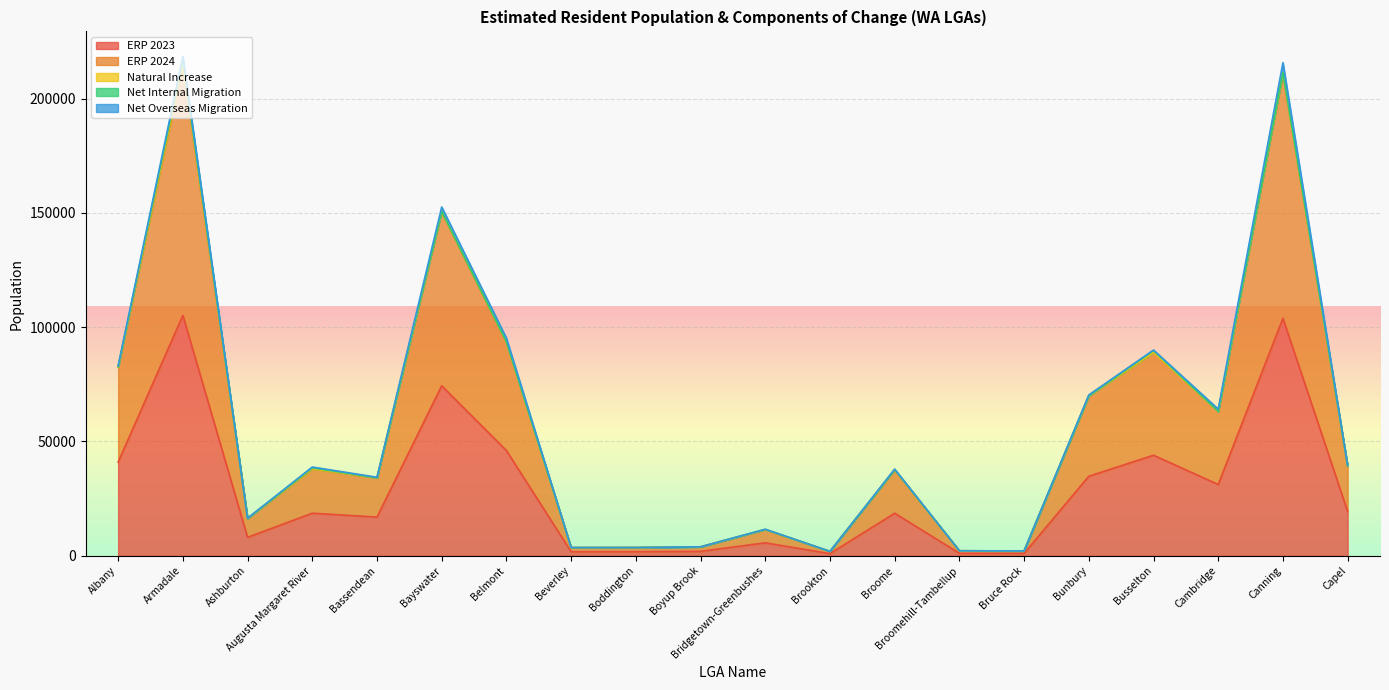

What position from the left is Bunbury?

16